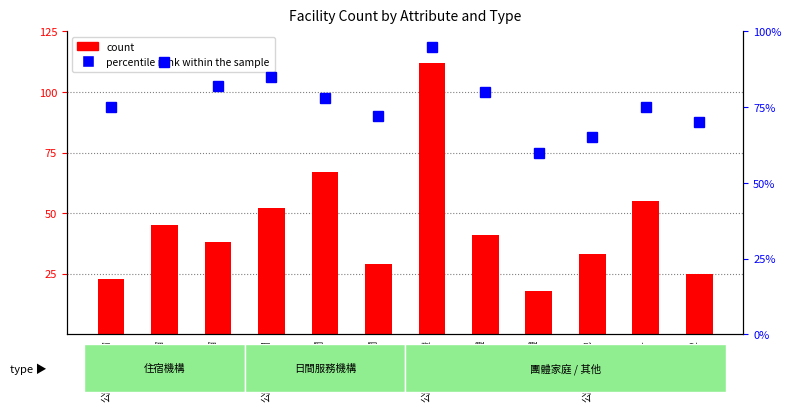

How many data points in count are above 41?

5